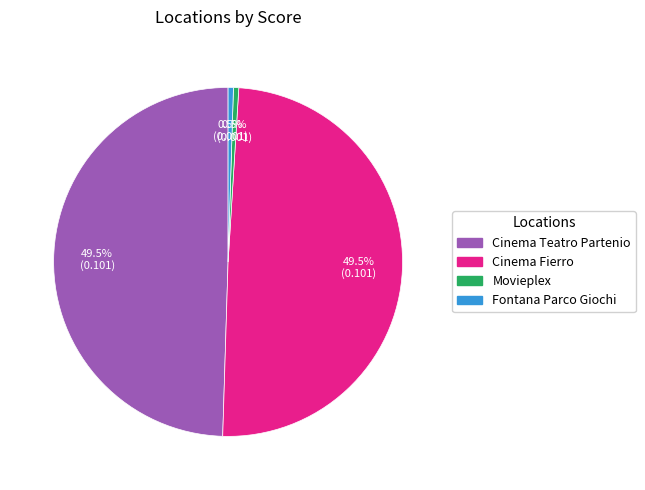

What is the total percentage of Cinema Fierro and Movieplex?

50.0%